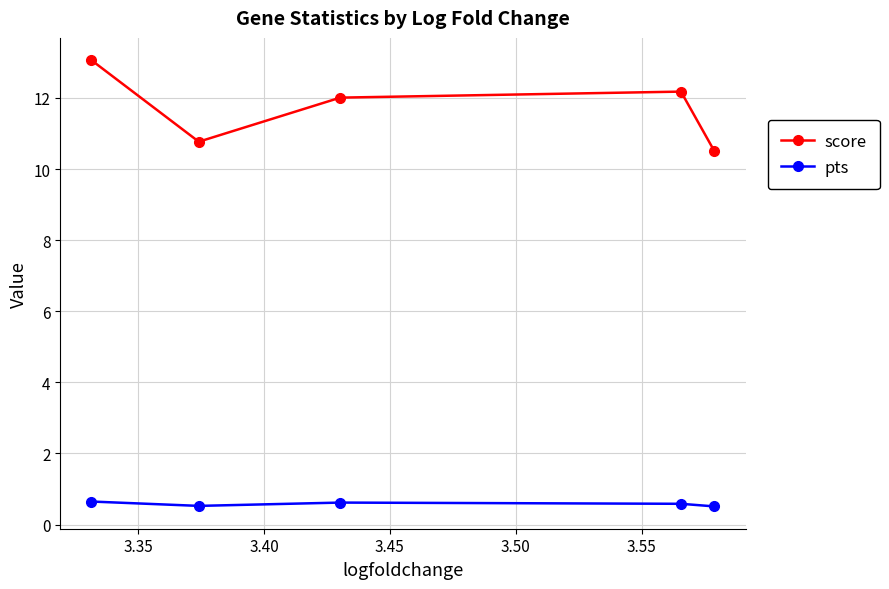

Count the pts values in the range 0 to 1.

5